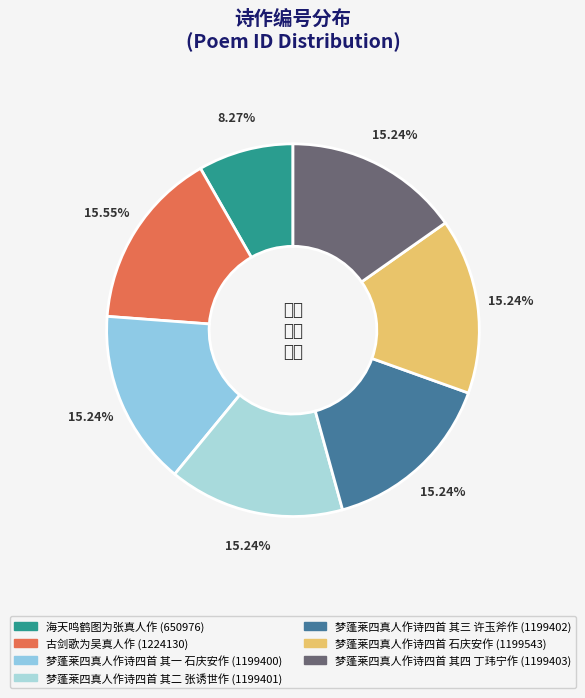

How many slices are in this pie chart?

7